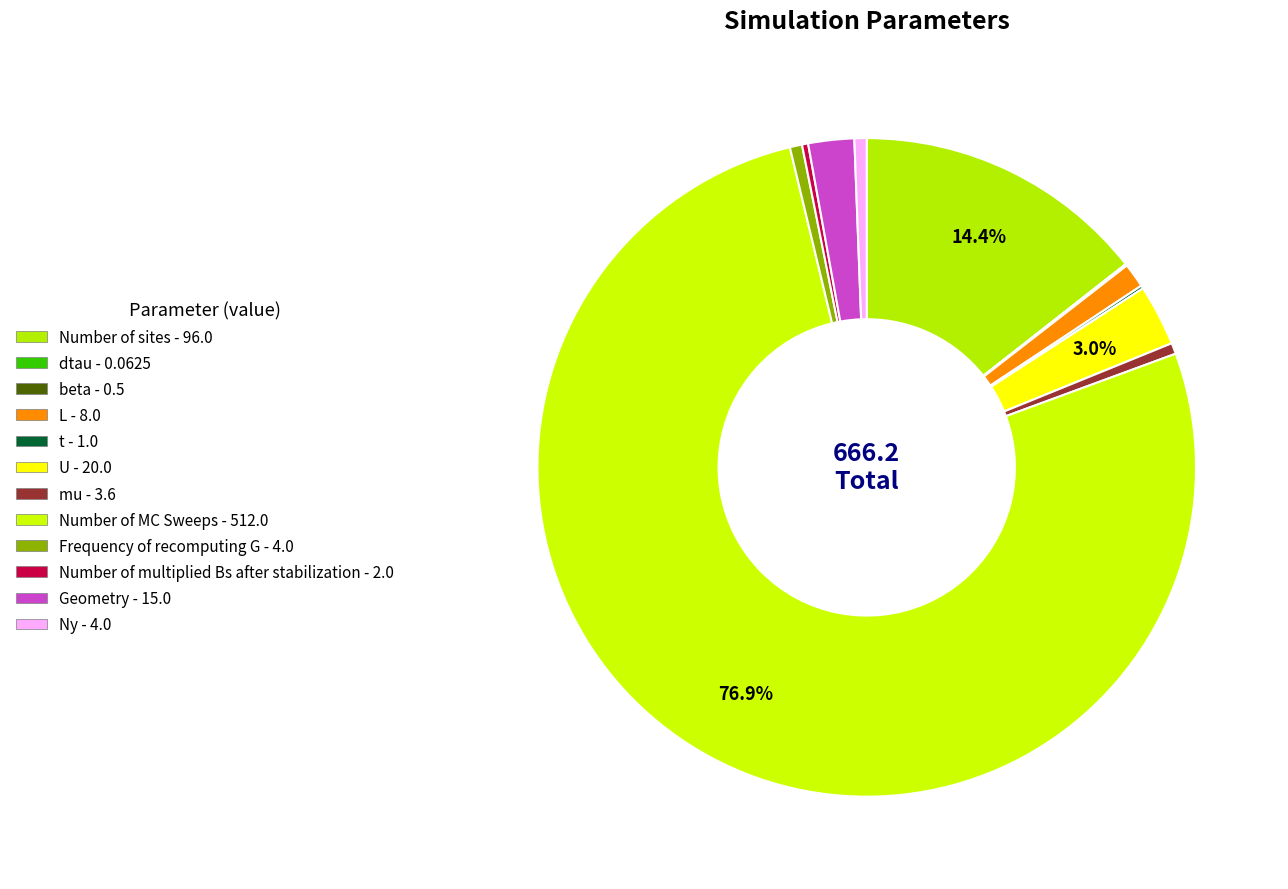

To the nearest percent, what is the average slice percentage?

8%